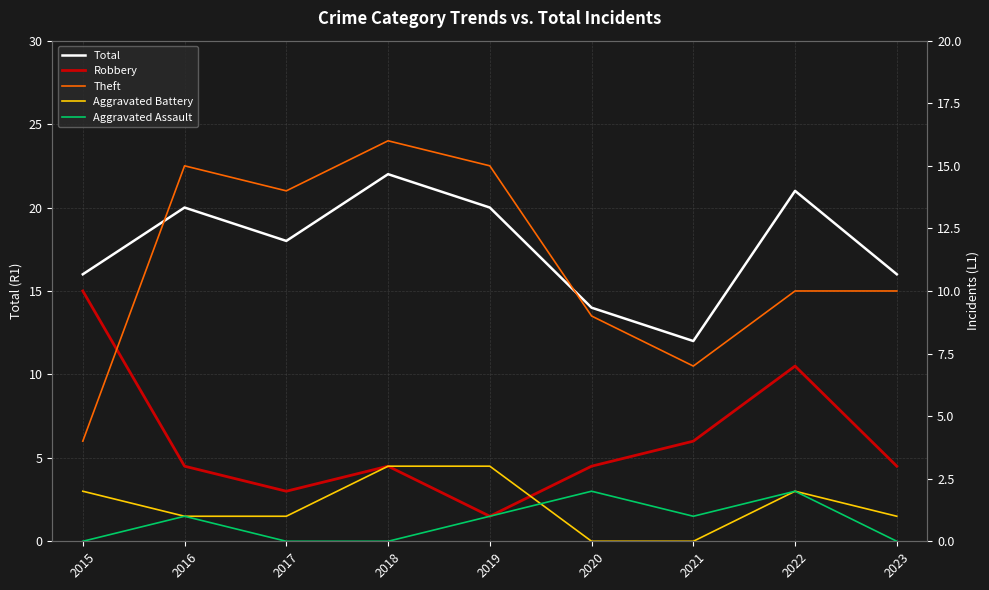

Rank the series by their maximum value, from highest to lowest.

Total, Theft, Robbery, Aggravated Battery, Aggravated Assault